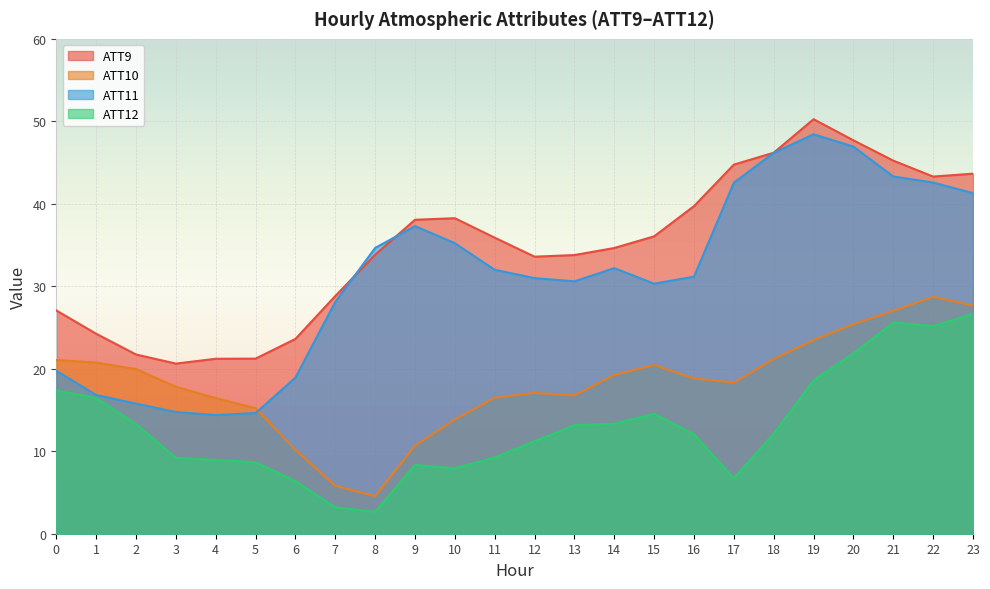

Where is the first local minimum for ATT11?

4